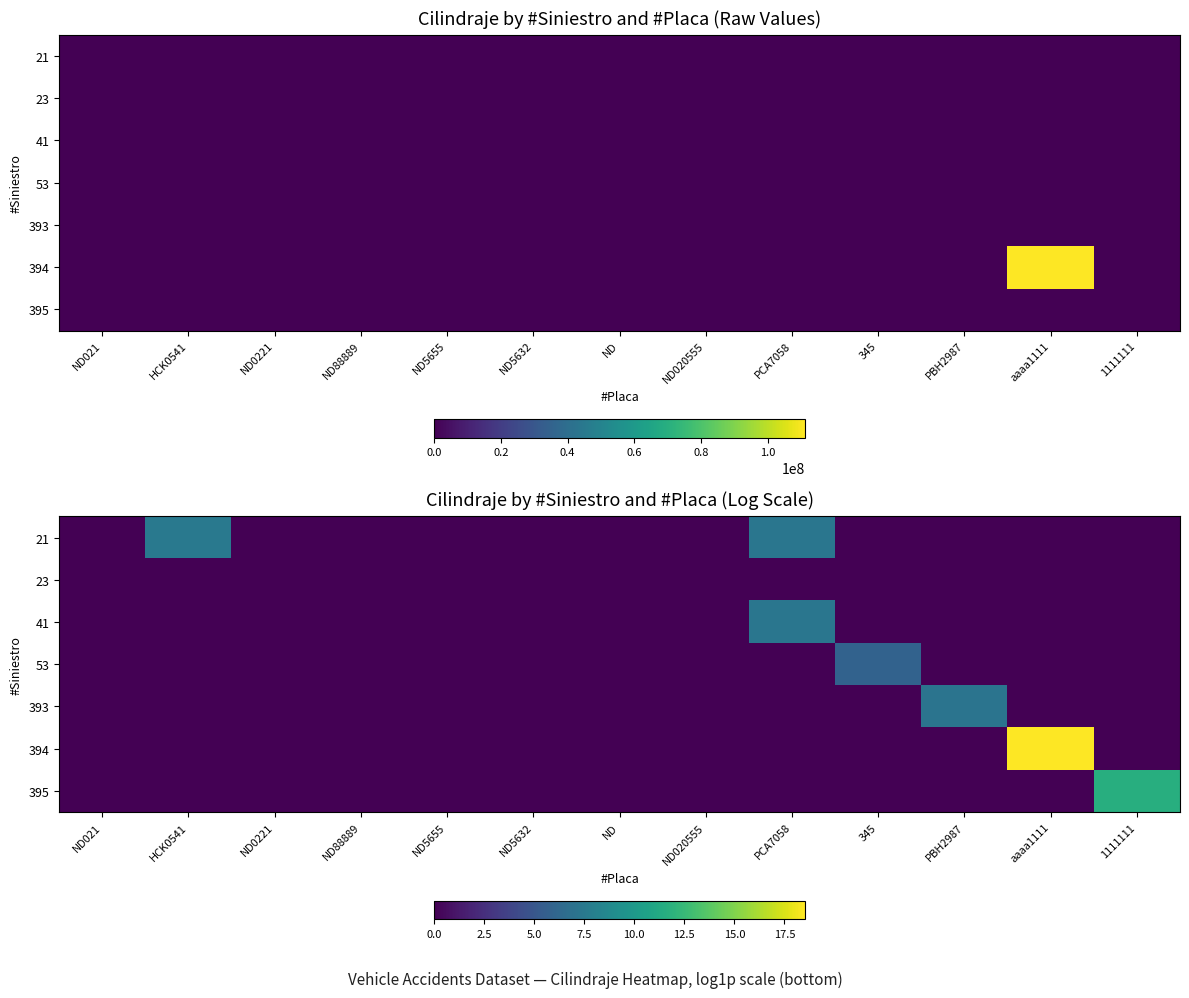

The value of 53 at ND020555 is 2.4. True or false?

False